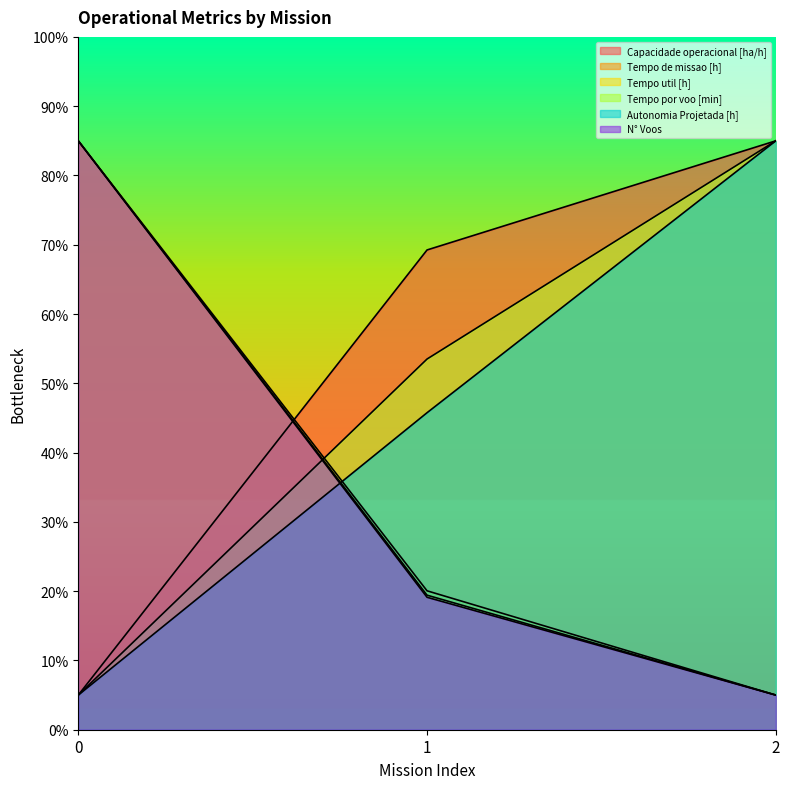

Which series has the largest range (max minus min)?

N° Voos